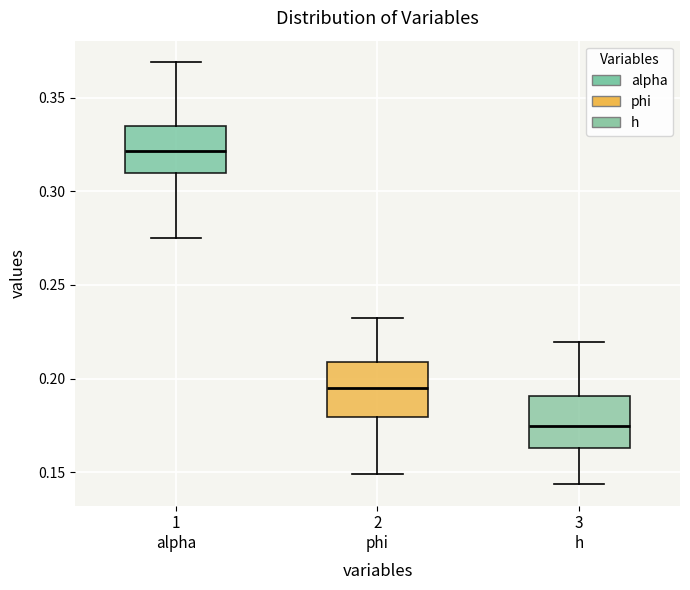

Which box has the highest median line?

1 alpha